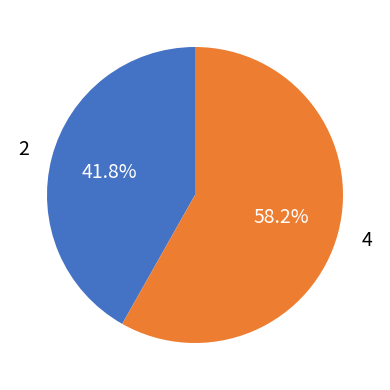

Is there any slice that represents more than half of the pie?

Yes